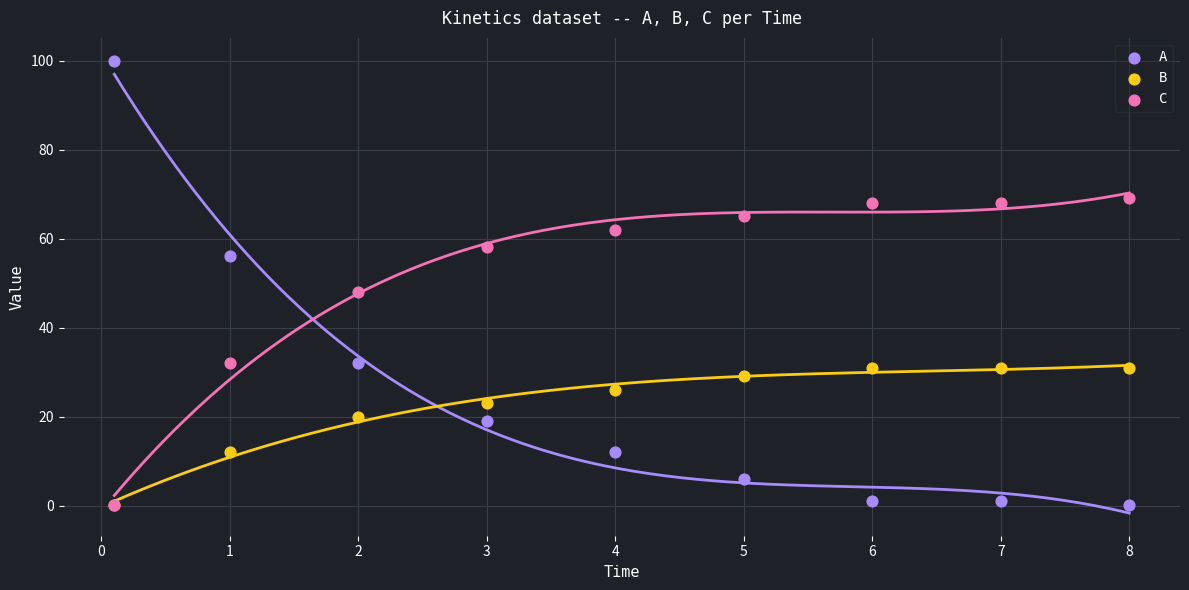

In the A series, what Y value is closest to 50?

56.0